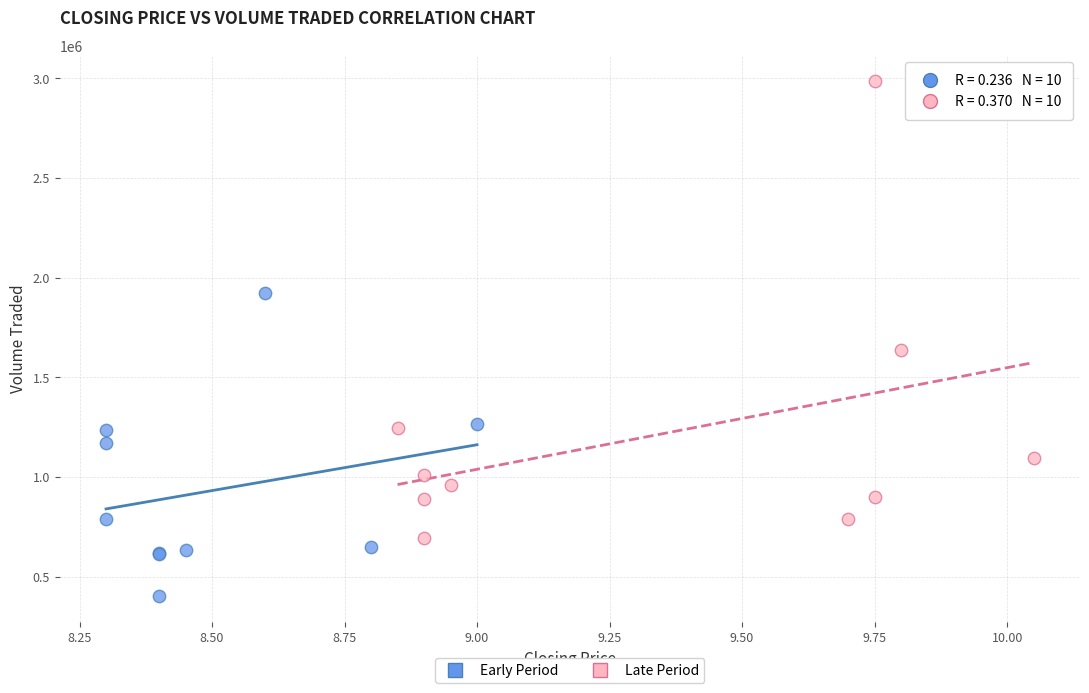

Which series reaches the minimum Y coordinate?

Early Period